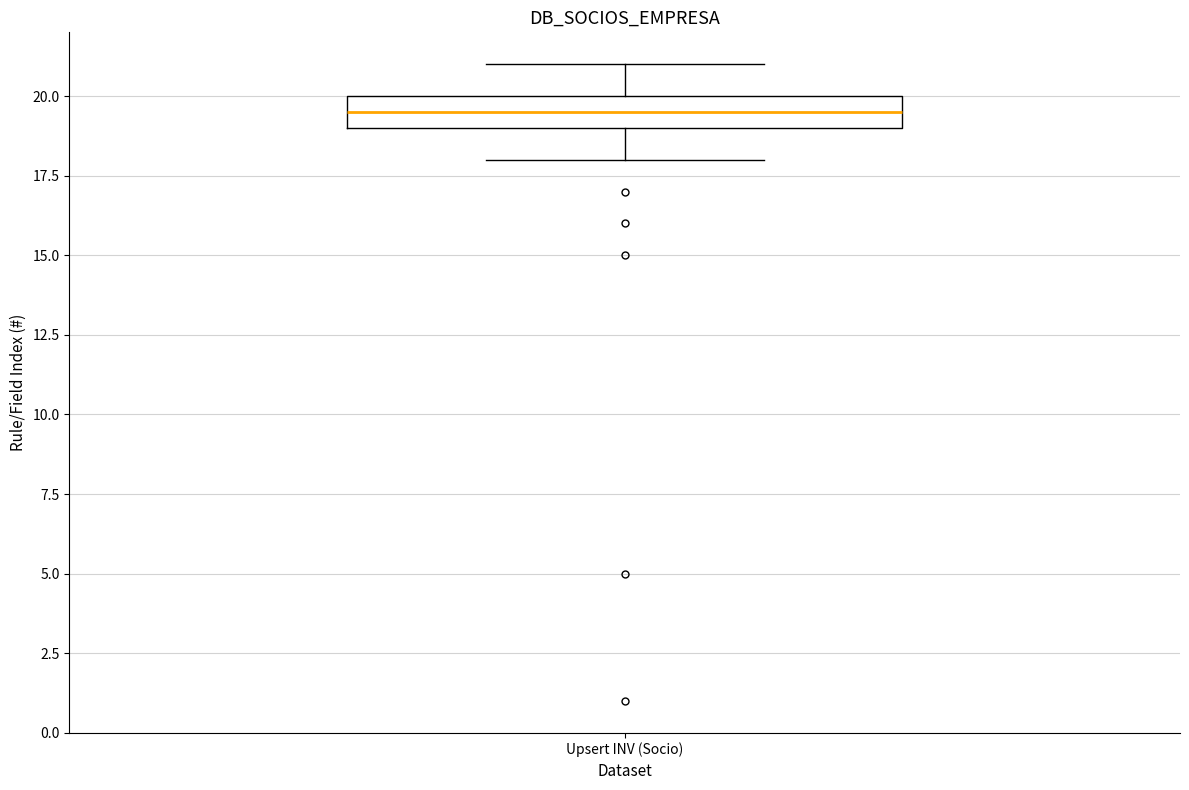

Transcribe this box plot: give where the median line is, the range the box spans, and where the two whiskers end, as read against the y-axis. The values are not printed on the chart, so give them approximately, as read against the axis.

median 19.5, box 19.0 to 20.0, whiskers 18.0 to 21.0